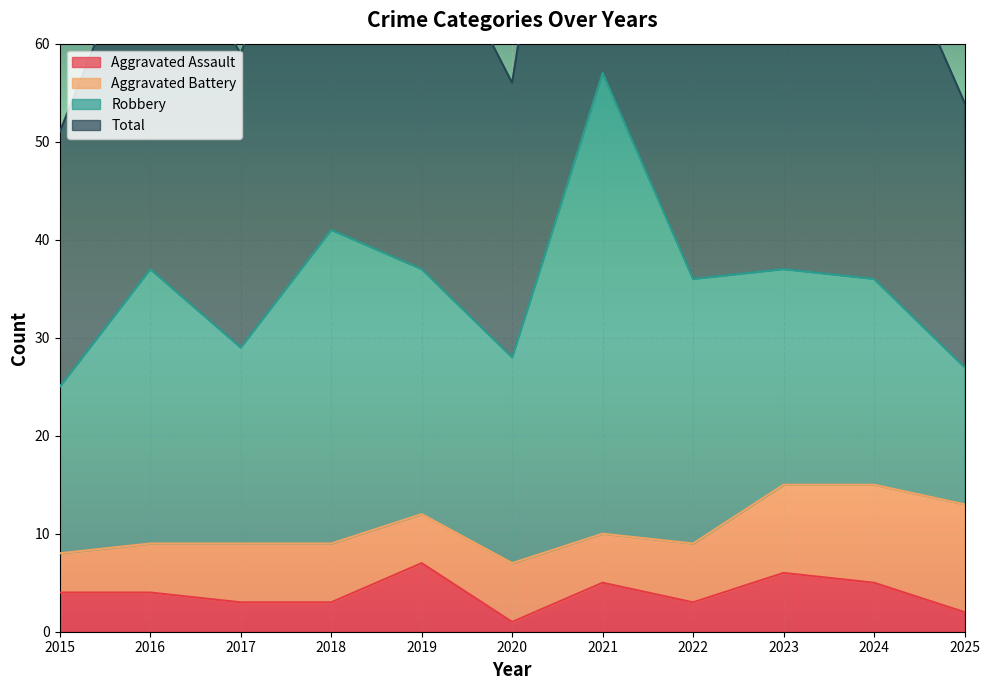

Which series changed the most between 2024 and 2025?

Total